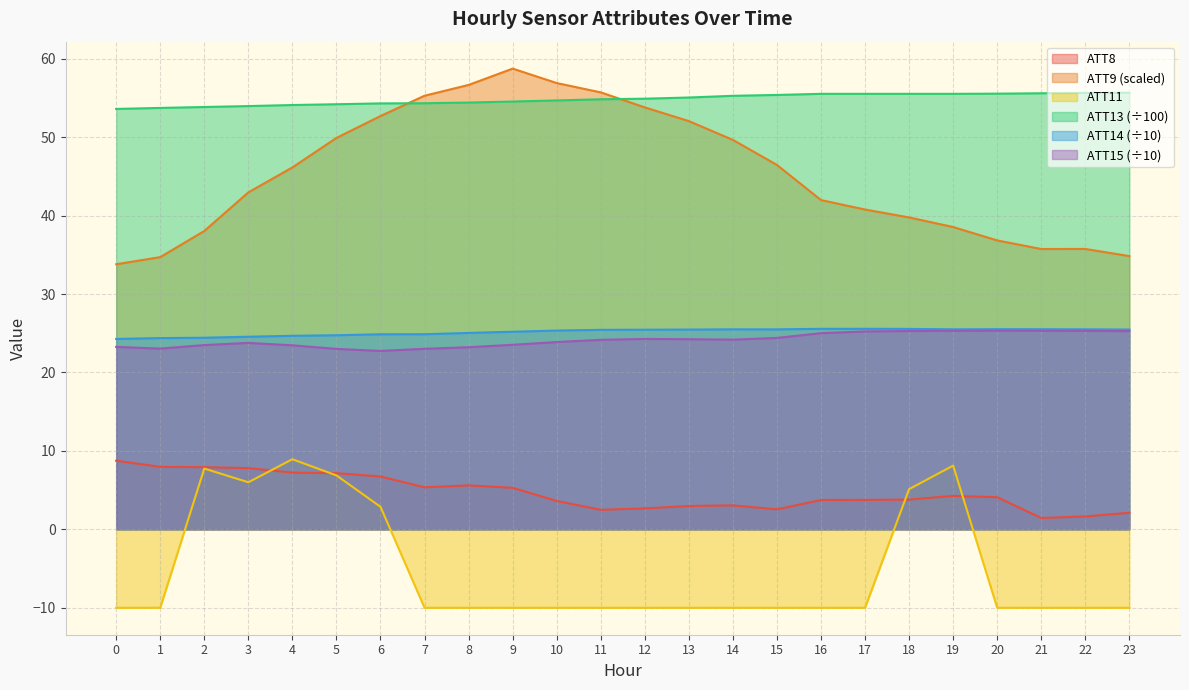

What is the spread (max minus min) of values at 19?

51.3